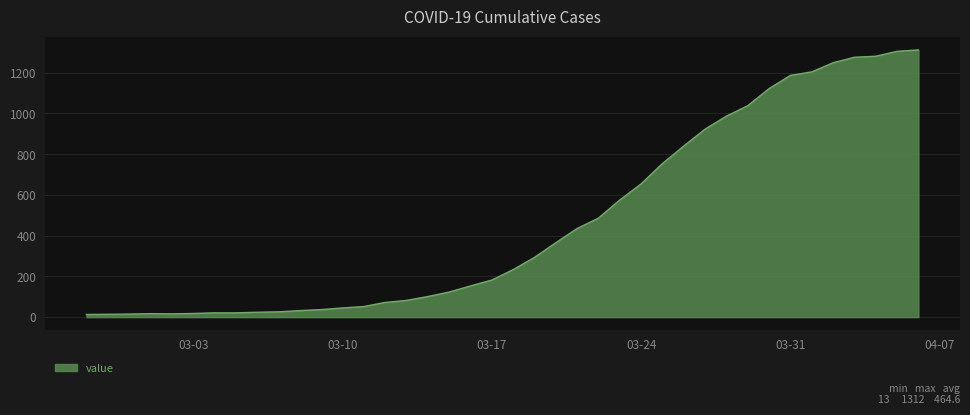

How many lines are shown in the chart?

1